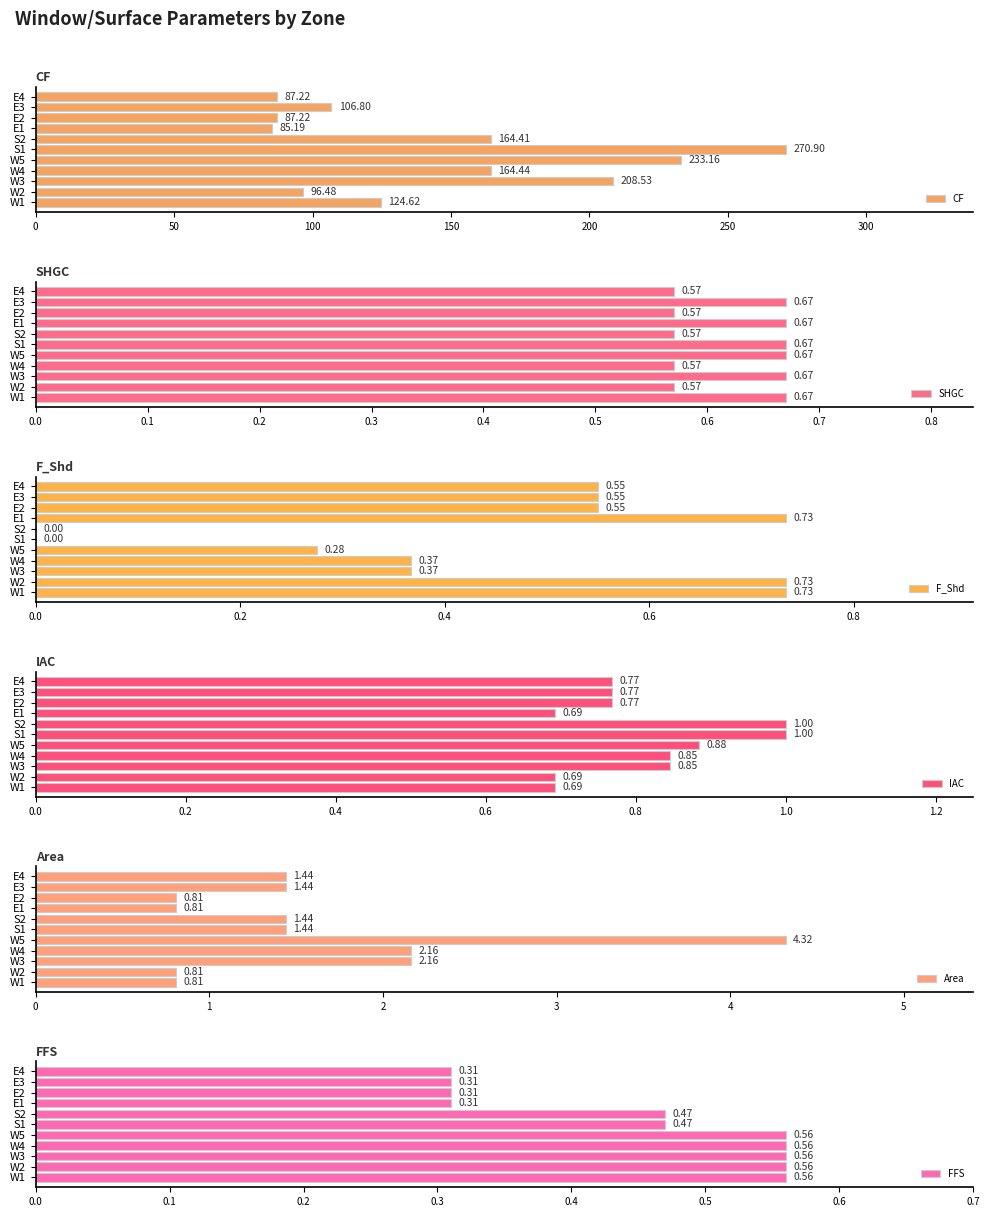

How many groups of bars are there?

11